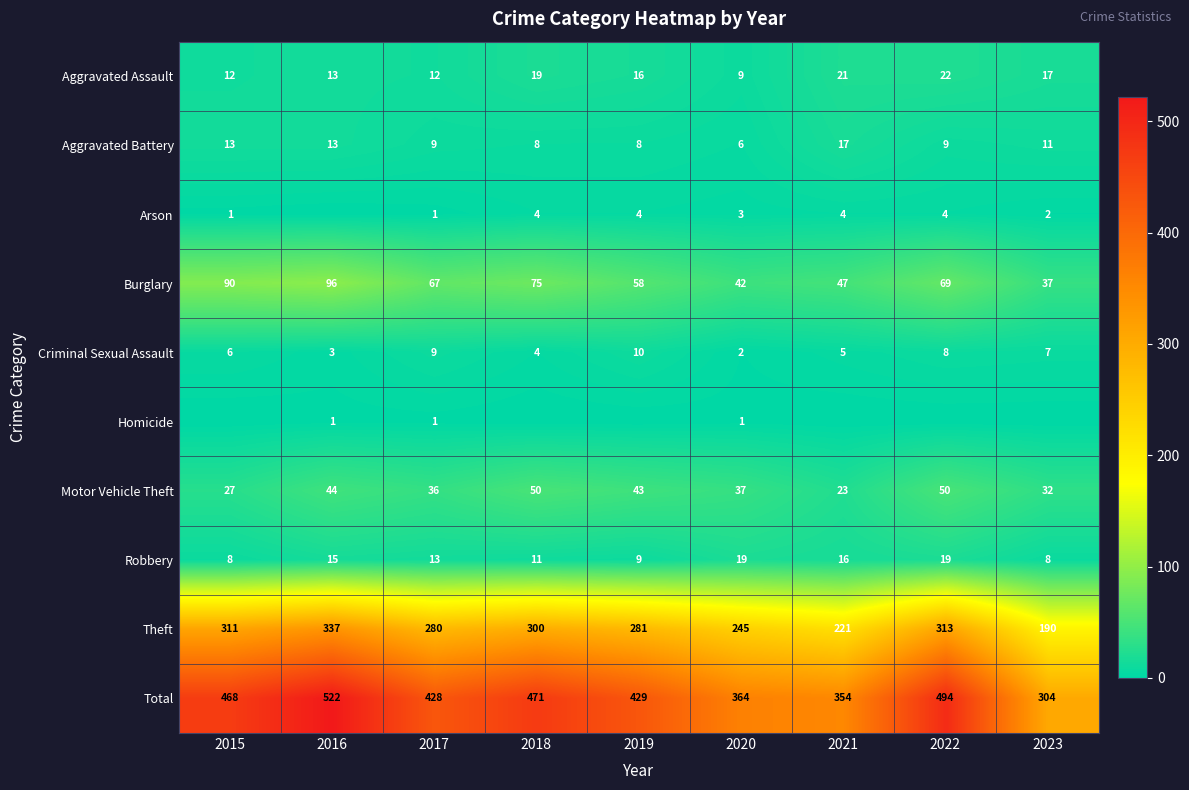

What is the total value across all series at 2023?

608